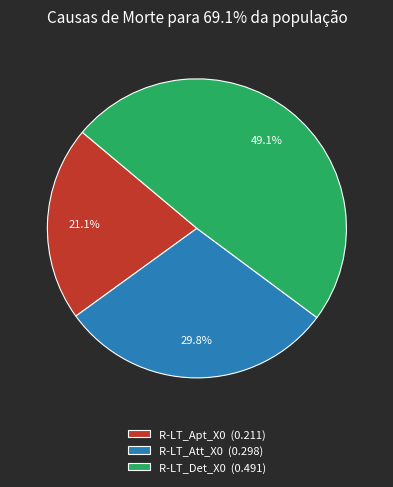

Which has a higher value, R-LT_Att_X0 (0.298) or R-LT_Apt_X0 (0.211)?

R-LT_Att_X0 (0.298)